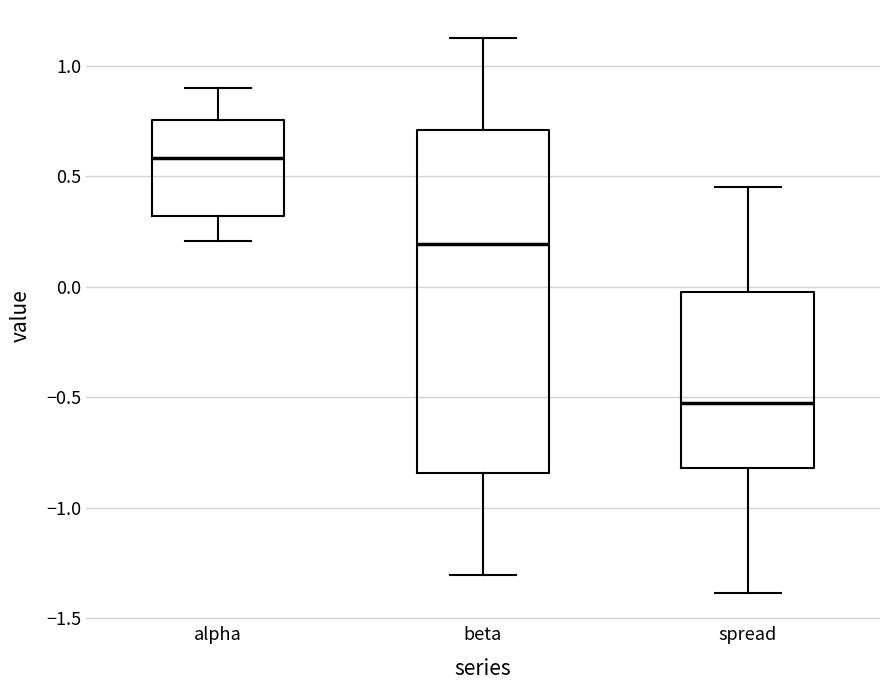

Reading left to right, read every box against the y-axis: the position of its median line, the range the box covers, and the ends of its whiskers. The values are not printed on the chart, so give them approximately, as read against the axis.

alpha: median 0.60, box 0.30 to 0.75, whiskers 0.20 to 0.90
beta: median 0.20, box -0.85 to 0.70, whiskers -1.30 to 1.15
spread: median -0.55, box -0.80 to -0.05, whiskers -1.40 to 0.45